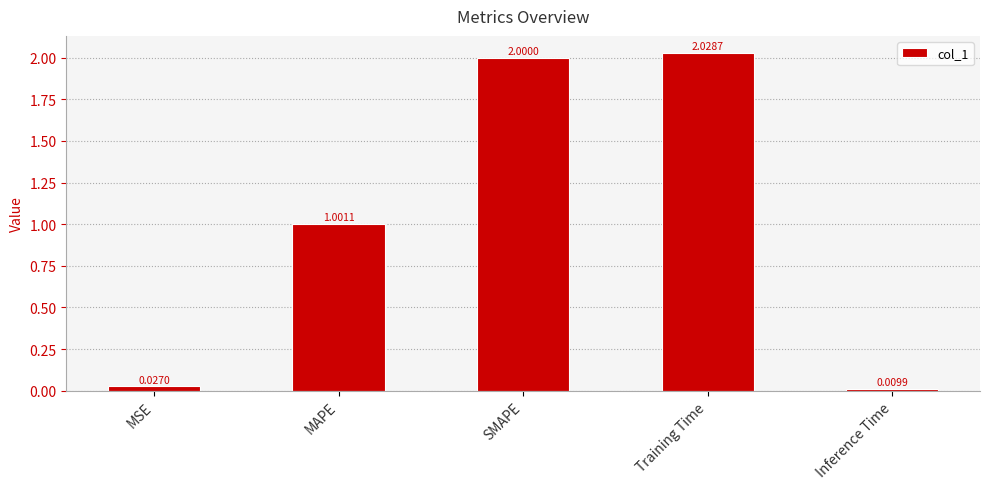

What is the label of the 1st bar from the right?

Inference Time